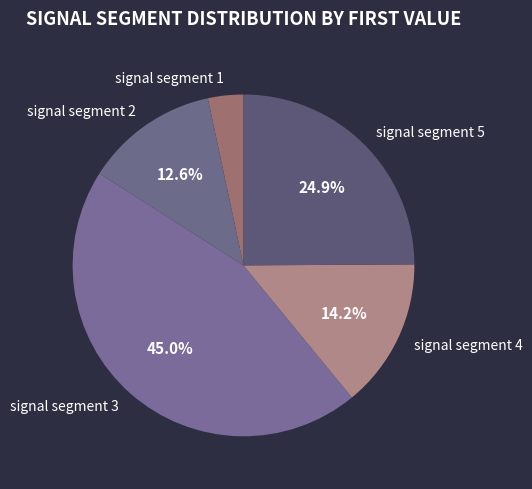

The signal segment 5 slice represents 38% of the pie. True or false?

False